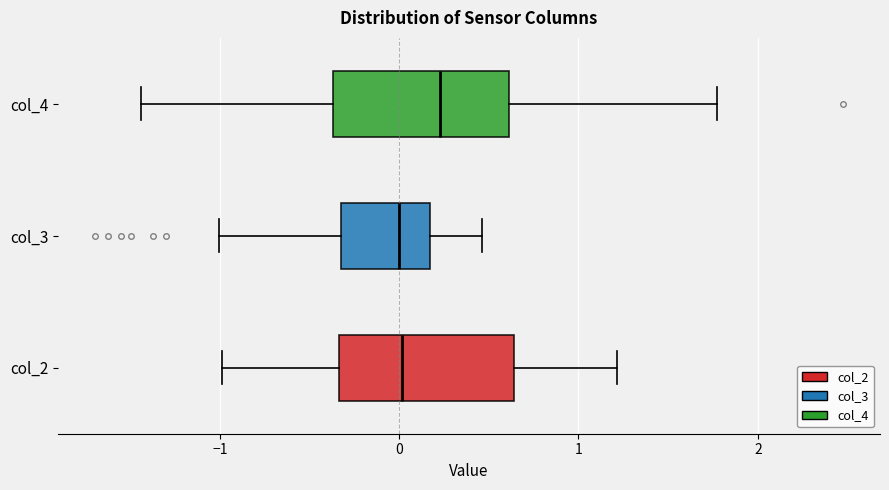

Reading bottom to top, read every box against the x-axis: the position of its median line, the range the box covers, and the ends of its whiskers. The values are not printed on the chart, so give them approximately, as read against the axis.

col_2: median 0.0, box -0.3 to 0.6, whiskers -1.0 to 1.2
col_3: median 0.0, box -0.3 to 0.2, whiskers -1.0 to 0.5
col_4: median 0.2, box -0.4 to 0.6, whiskers -1.4 to 1.8